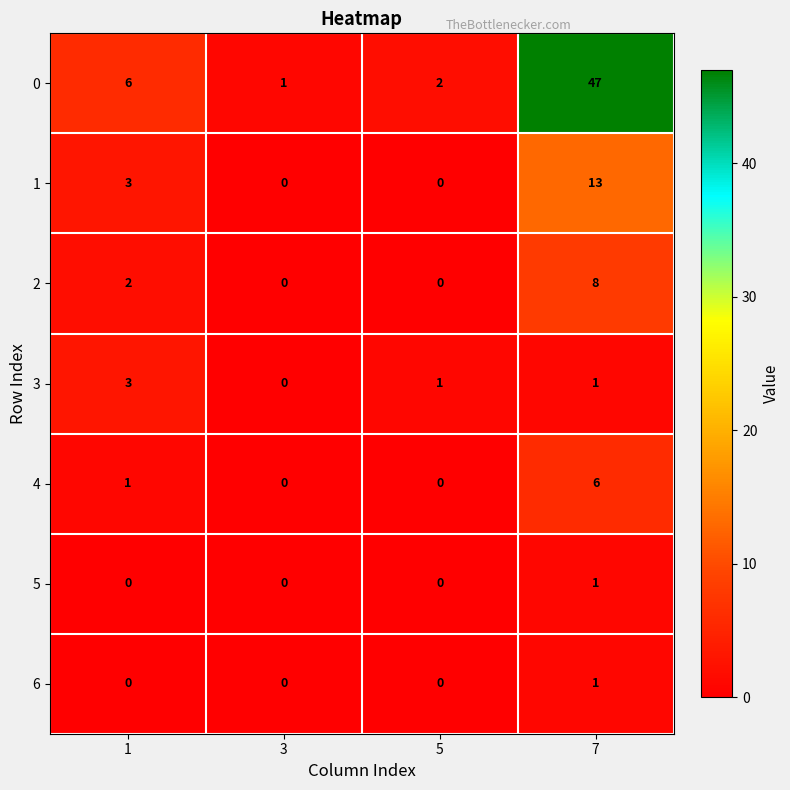

What is the total value across all series at 5?

3